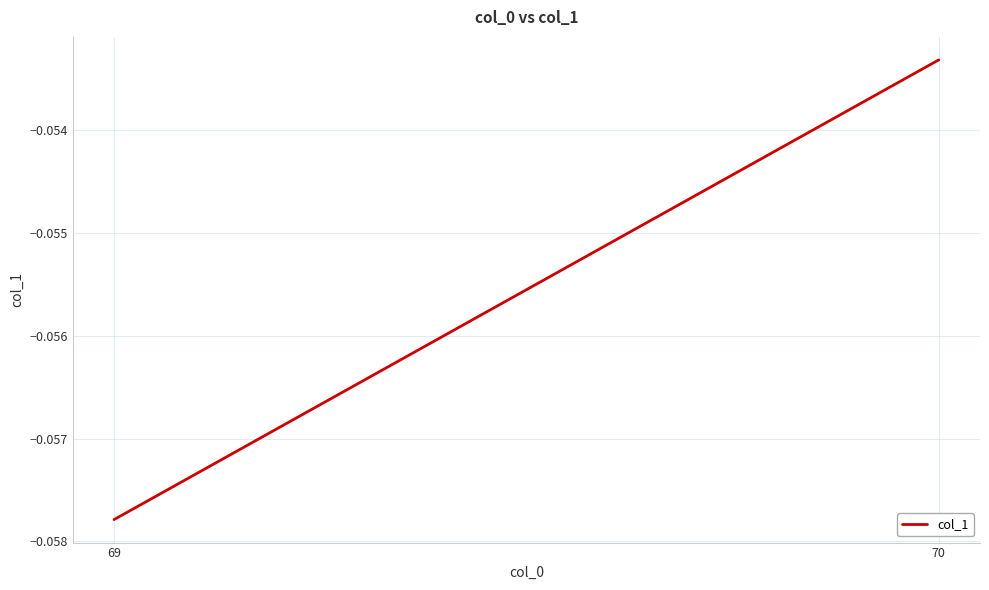

Which has a higher value, 70 or 69?

70